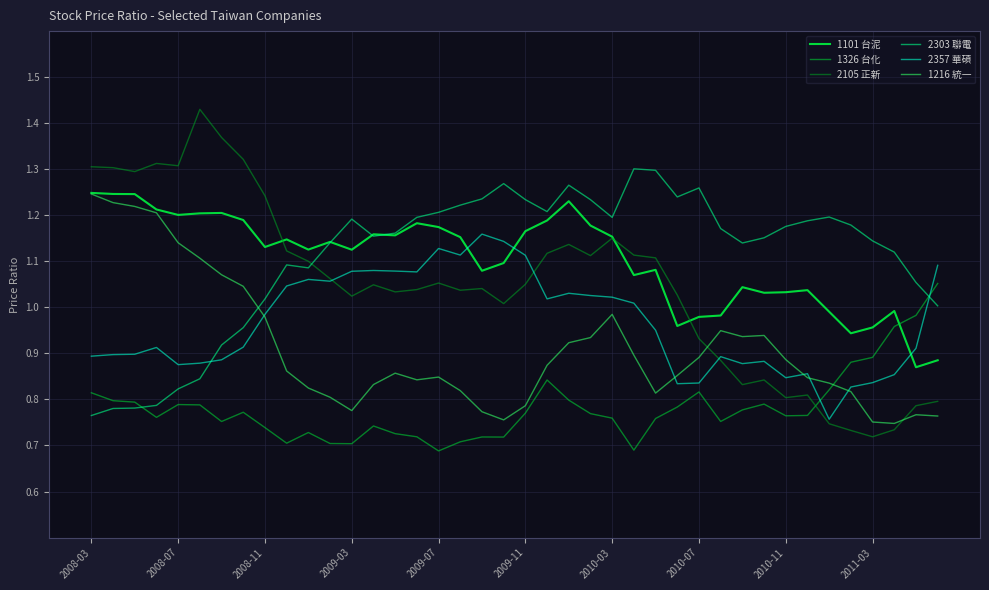

Which series ends up on top after the final intersection of 1216 統一 and 2303 聯電?

2303 聯電